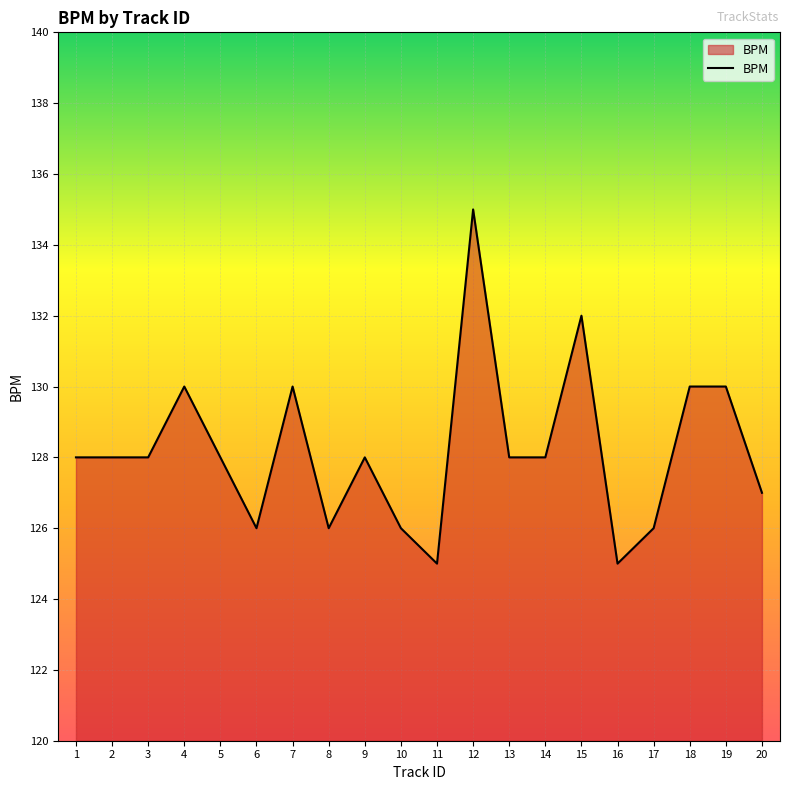

What is the maximum value shown in the chart?

135